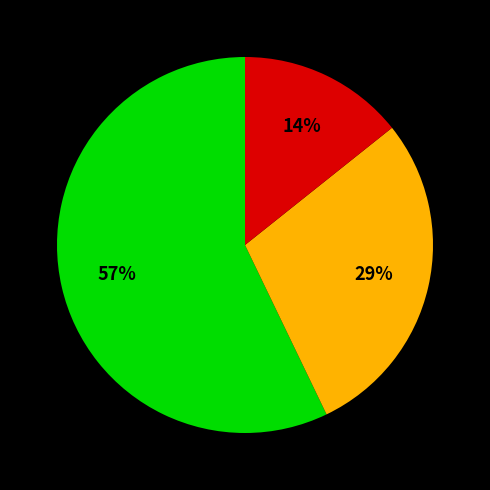

To the nearest percent, what is the difference between the largest and smallest slice percentages?

43%